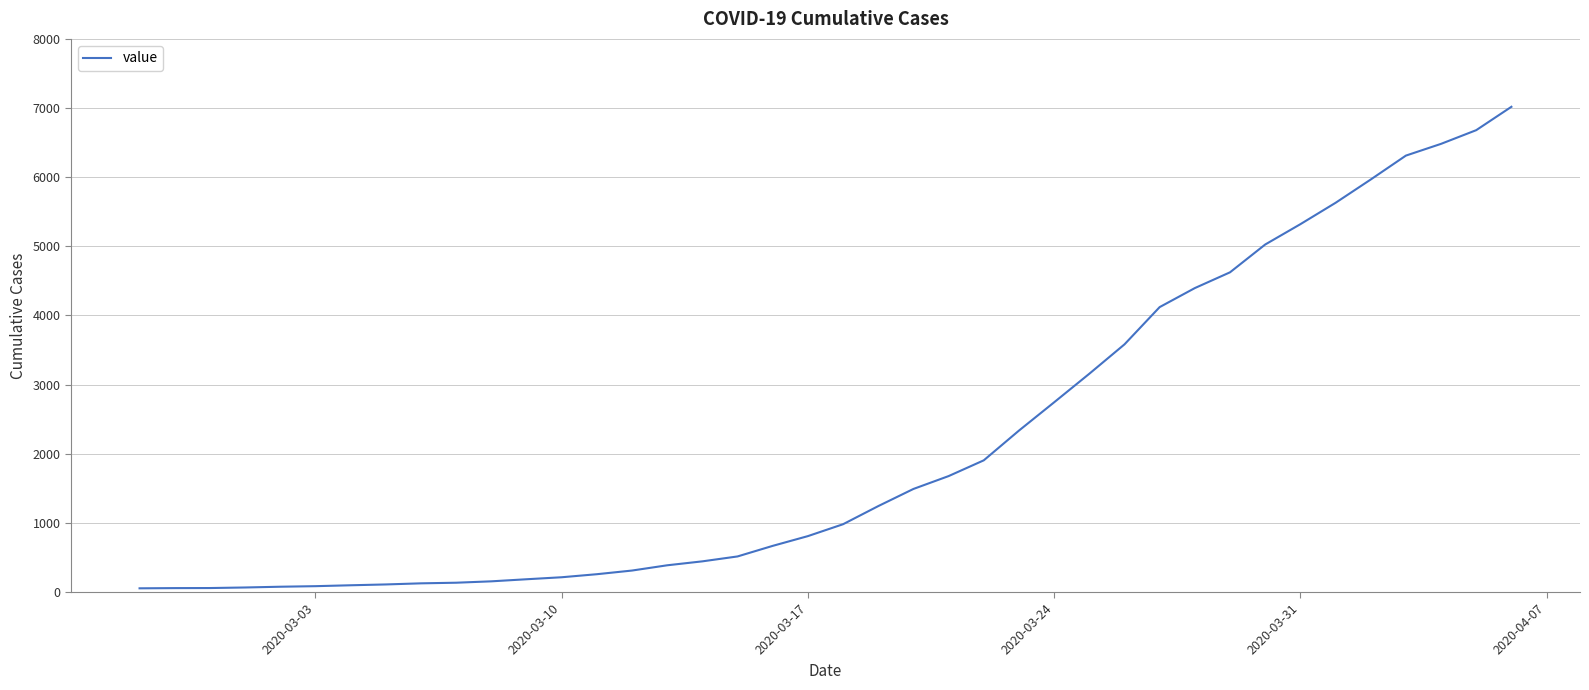

What is the difference between the maximum and minimum values?

6964